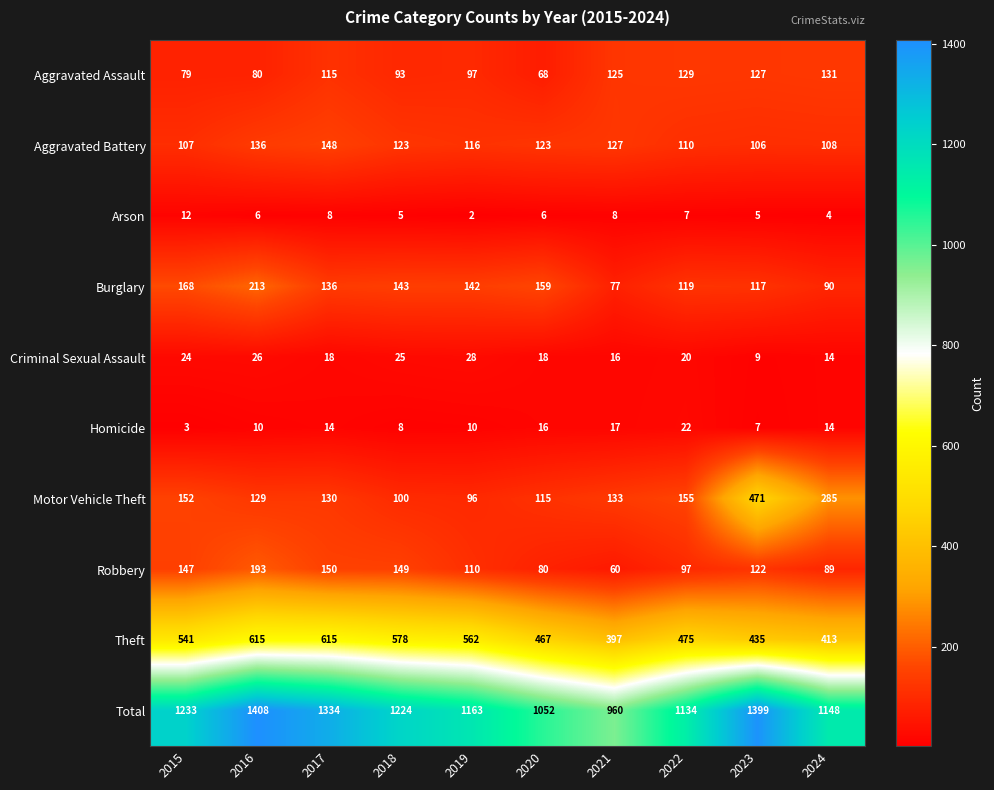

What is the difference between the maximum and minimum values in the Aggravated Battery series?

42